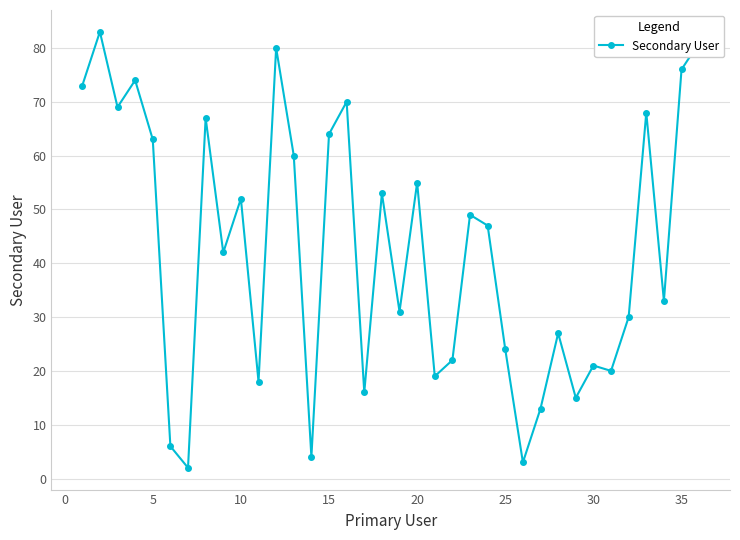

What is the difference between the maximum and minimum values?

81